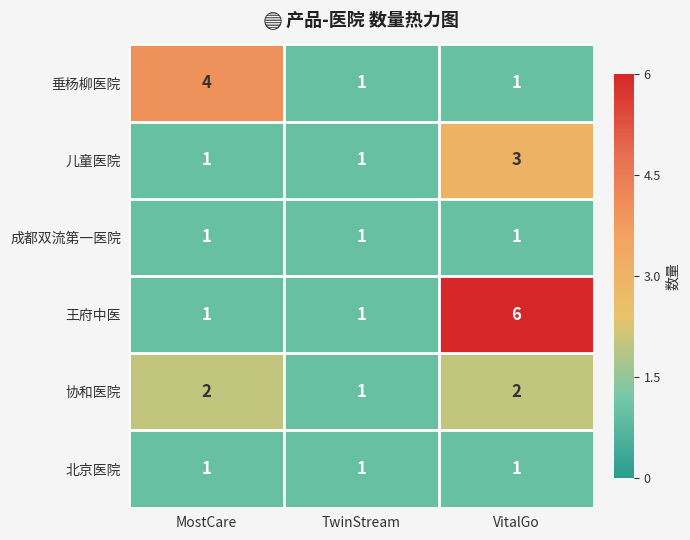

The 王府中医 series shows 1 at MostCare. True or false?

True